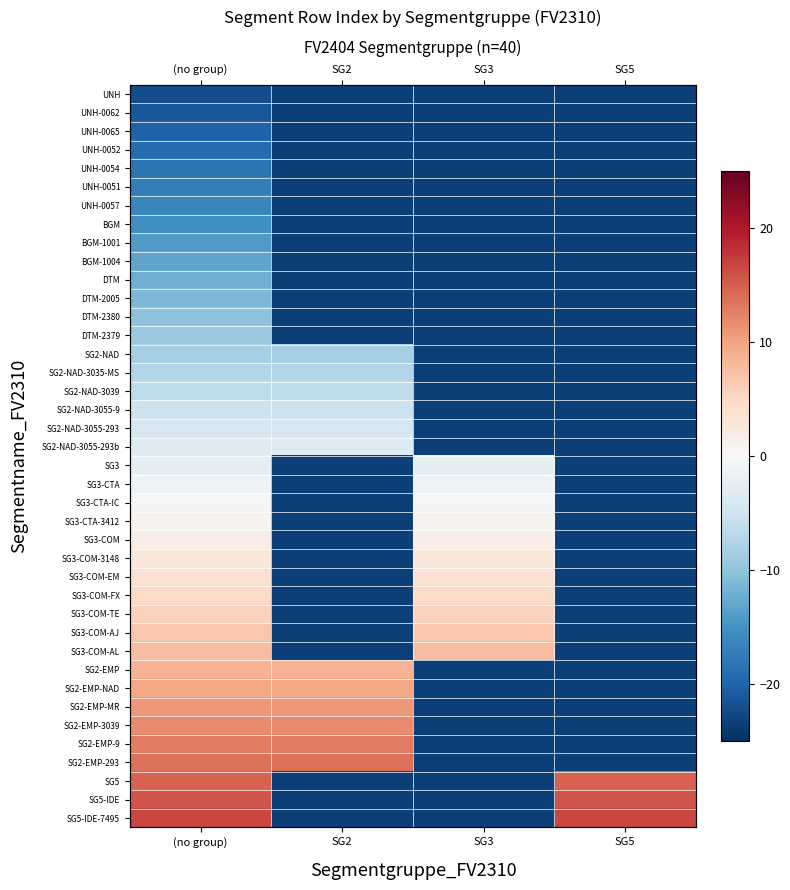

At how many categories does at least one series exceed -13?

4